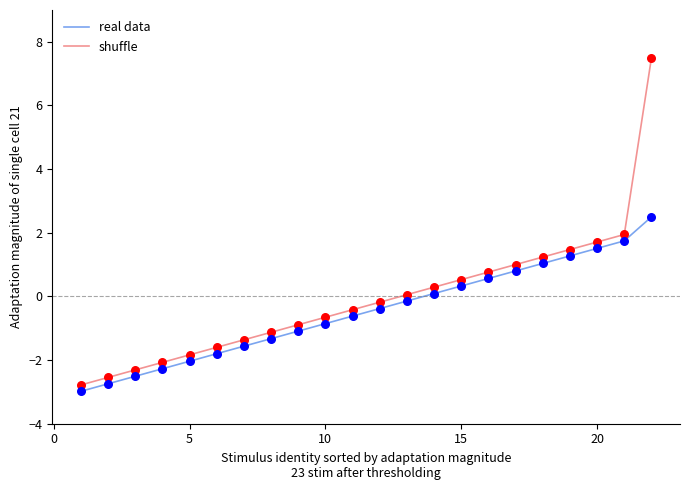

Rank the series by their maximum value, from lowest to highest.

real data, shuffle